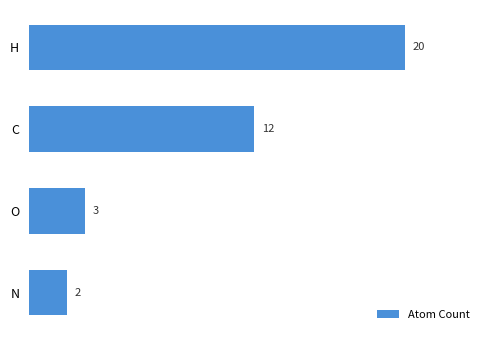

What is the difference between the maximum and minimum values?

18